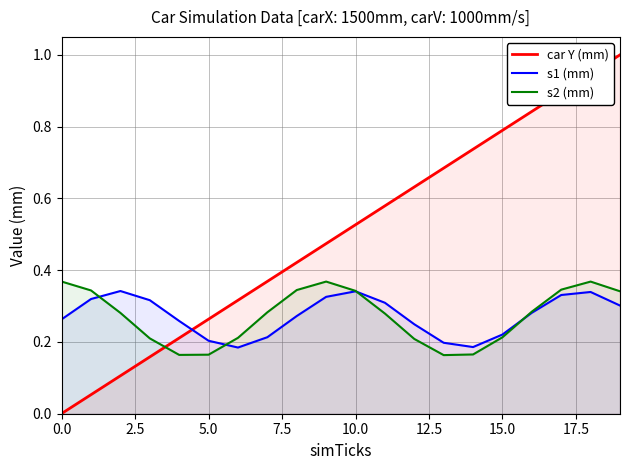

What is the greatest value displayed?

1.0